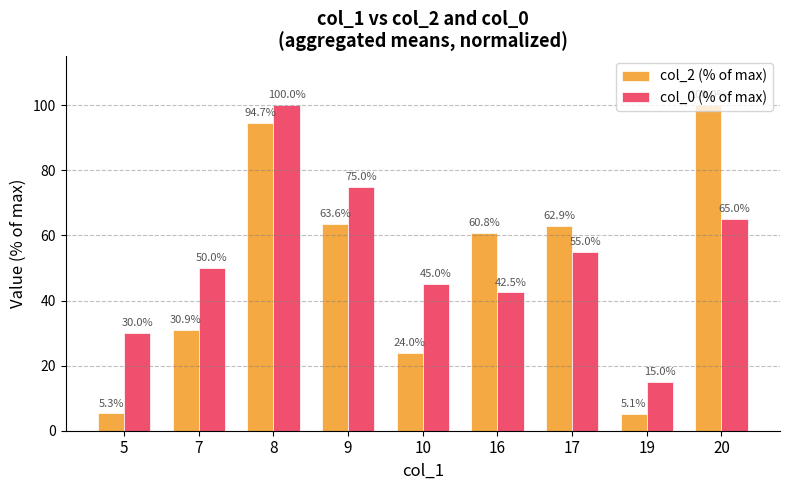

What is the average value of the col_2 (% of max) series?

49.7